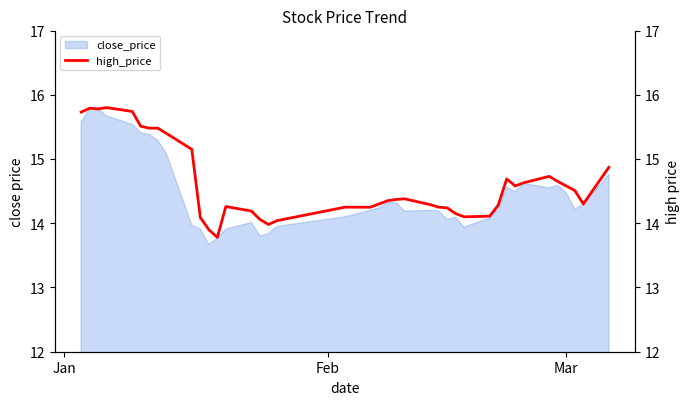

What is the highest value of the close_price series?

15.8